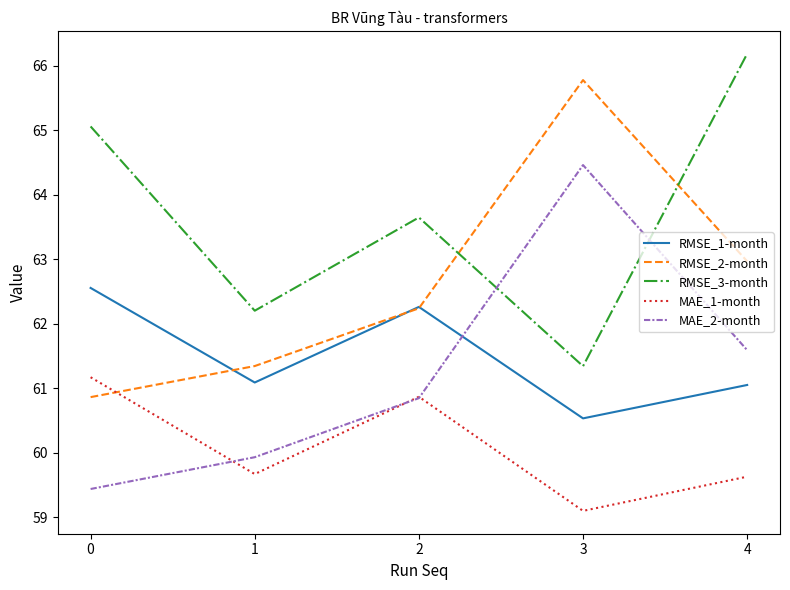

How many interior local peaks does the RMSE_2-month series have?

1